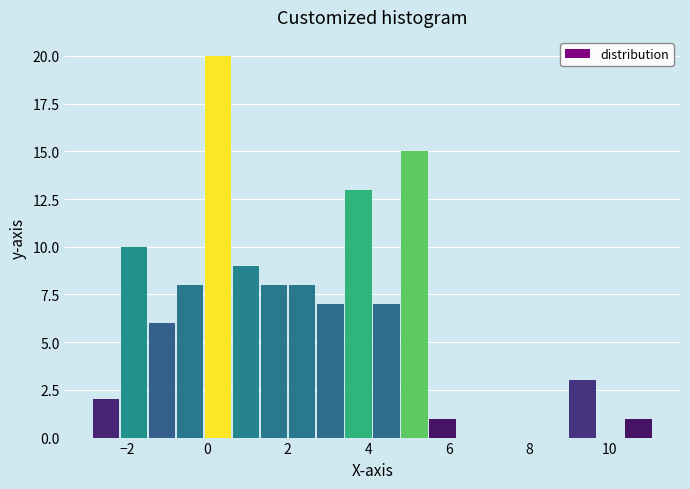

Read against the x-axis, roughly where is the centre of the tallest bar?

0.2